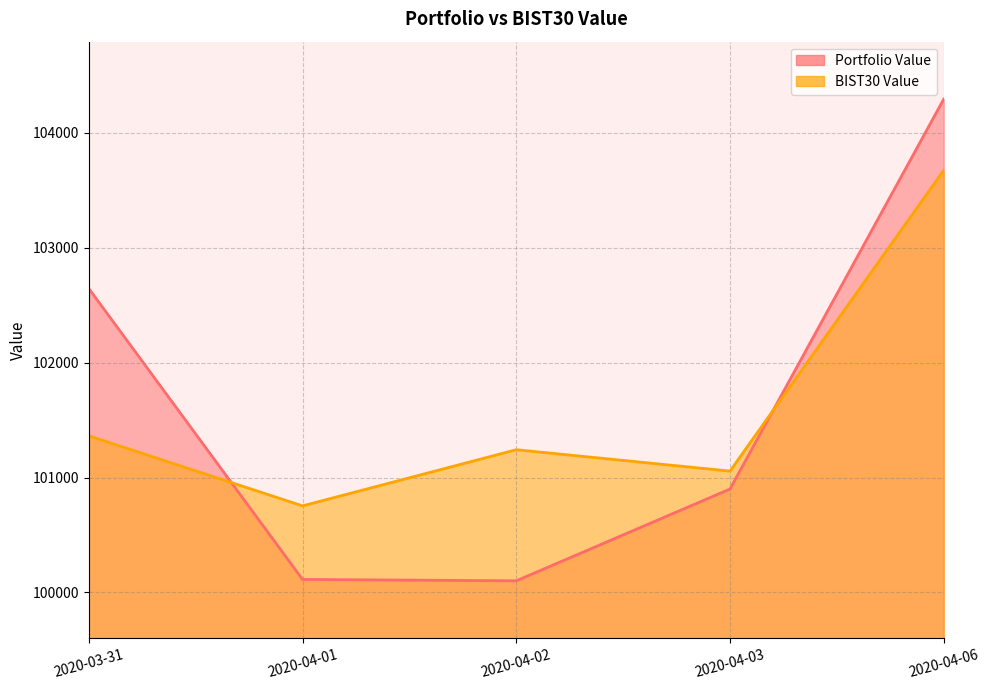

At which category is the sum across all series the highest?

2020-04-06